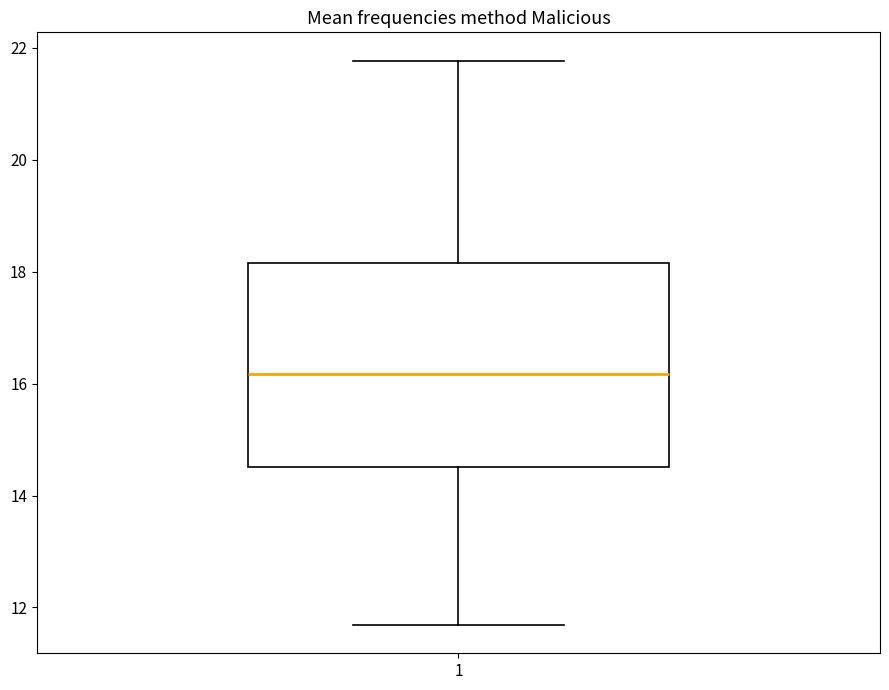

Read this box plot against the y-axis: the position of the median line, the range covered by the box, and the ends of both whiskers. The values are not printed on the chart, so give them approximately, as read against the axis.

median 16.2, box 14.6 to 18.2, whiskers 11.6 to 21.8